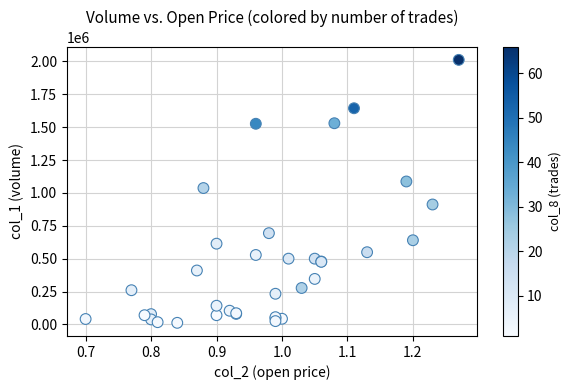

What Y value in the scatter plot is closest to 1012000?

1037000